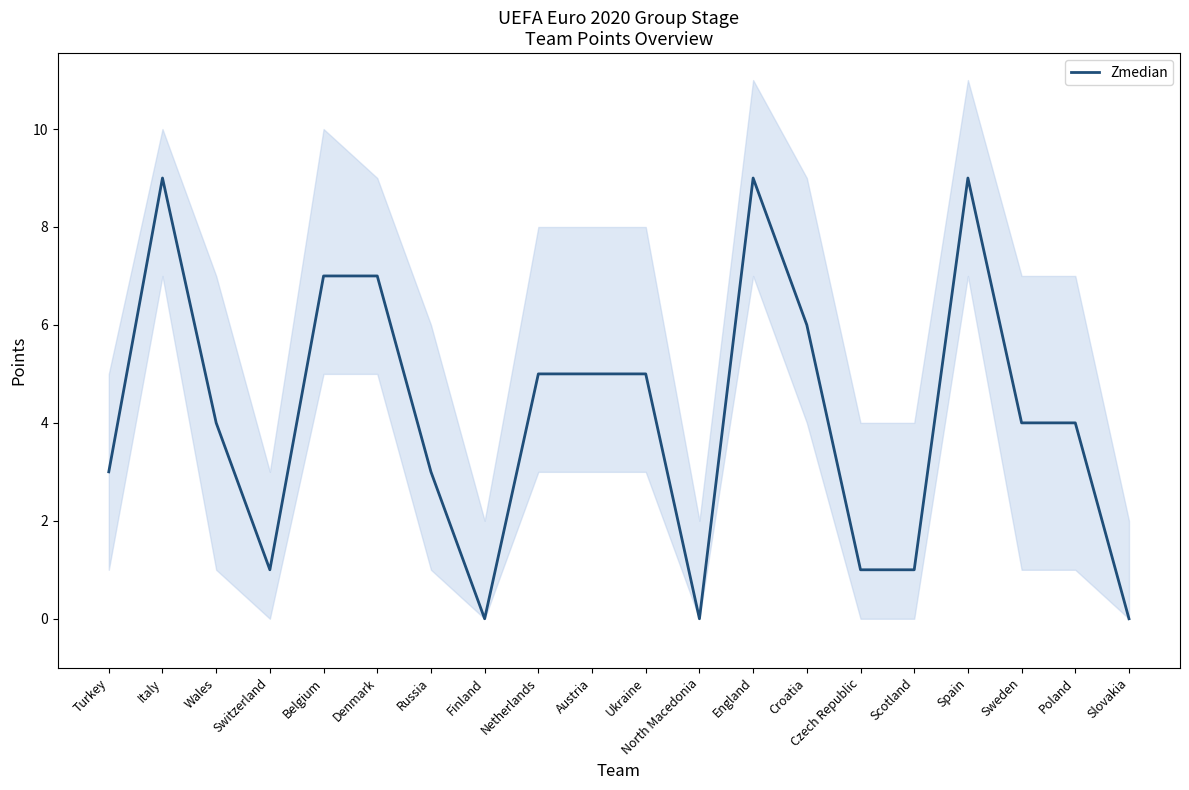

What position from the left is Ukraine?

11